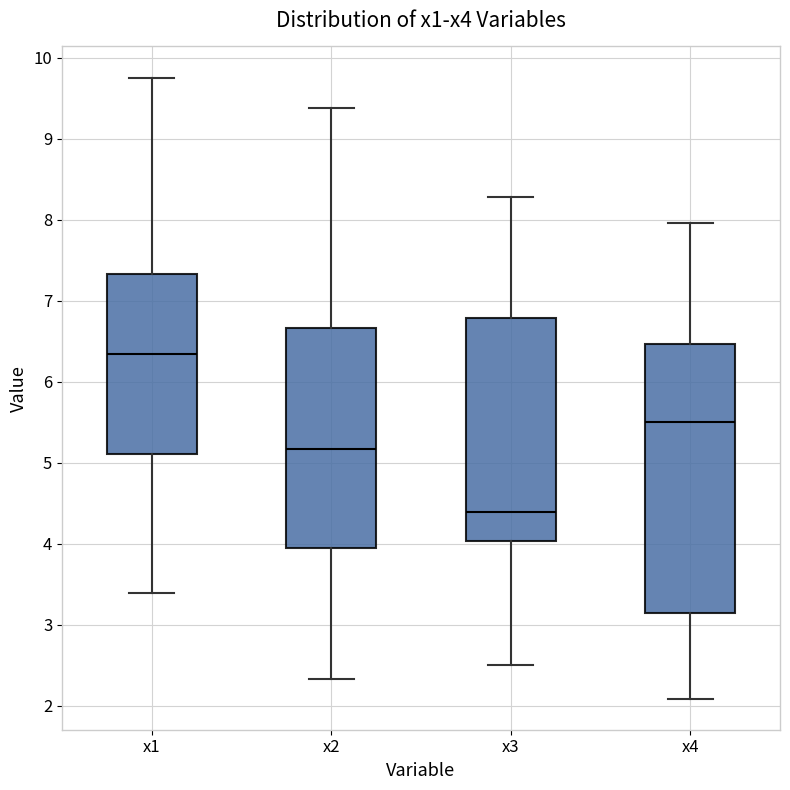

Which box has the highest median line?

x1